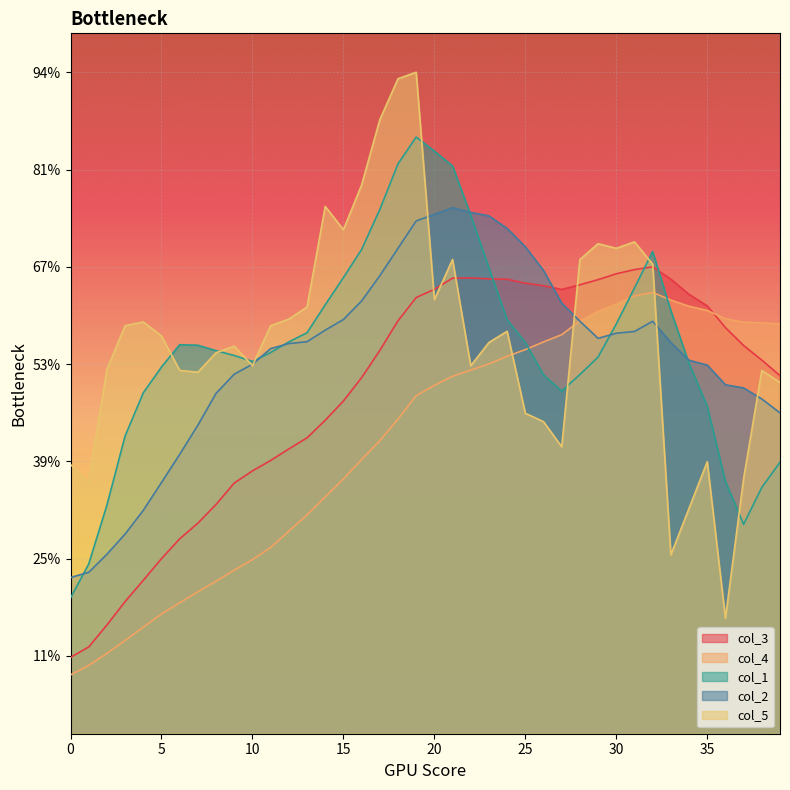

What is the smallest value displayed?

0.8